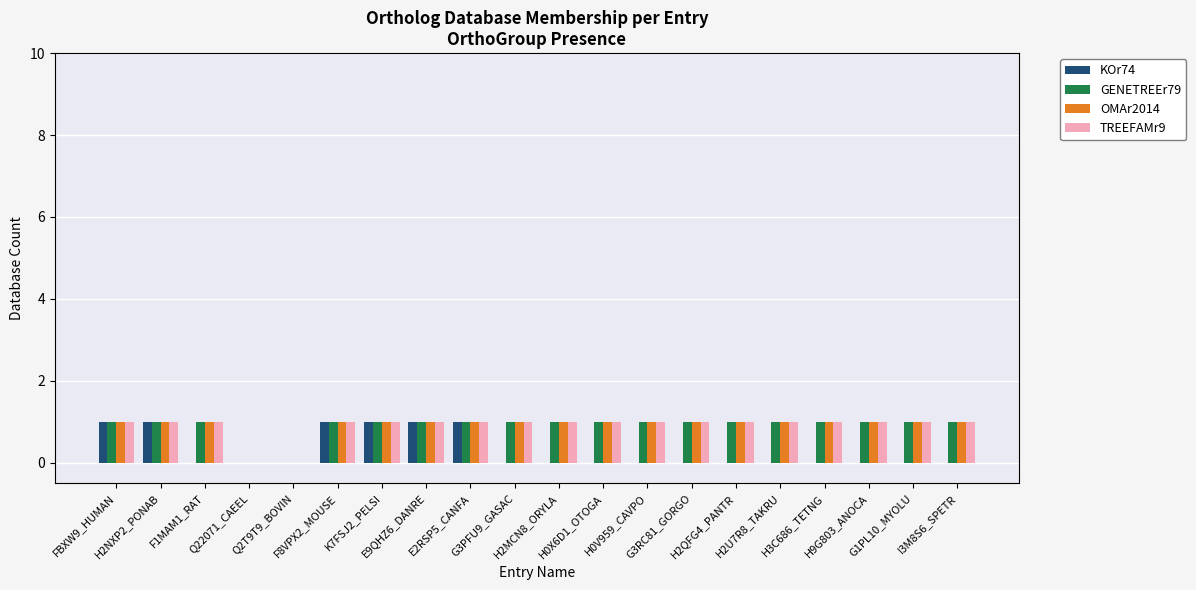

What is the sum of all OMAr2014 values?

18